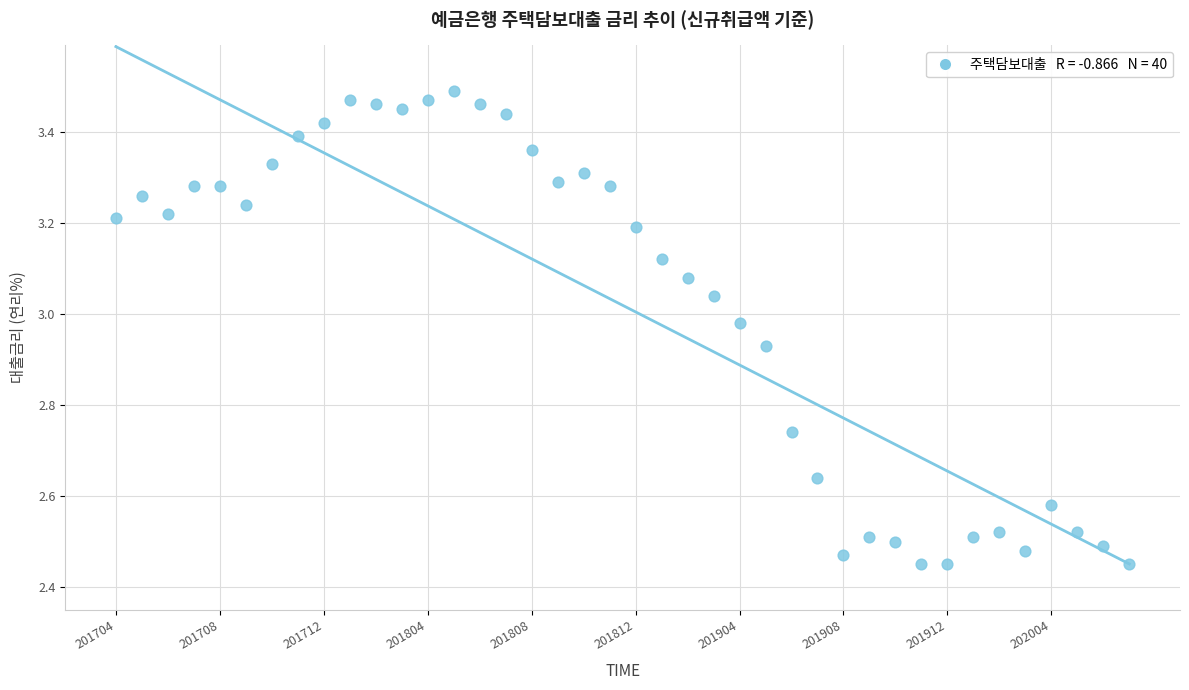

What is the range of Y values (max minus min)?

1.0